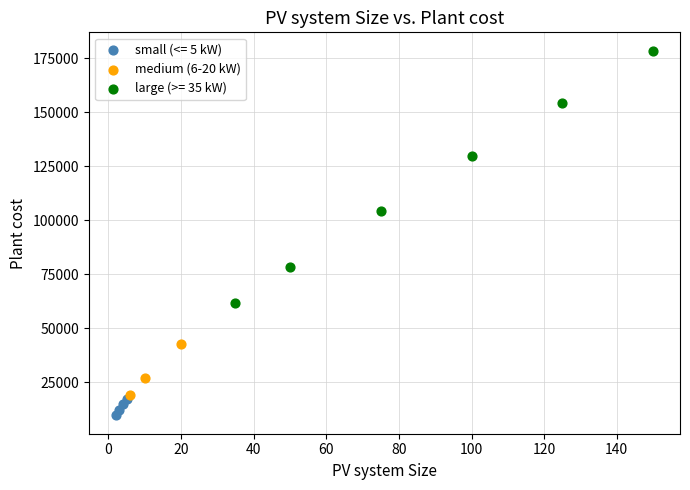

Which series contains the lowest Y value?

small (<= 5 kW)